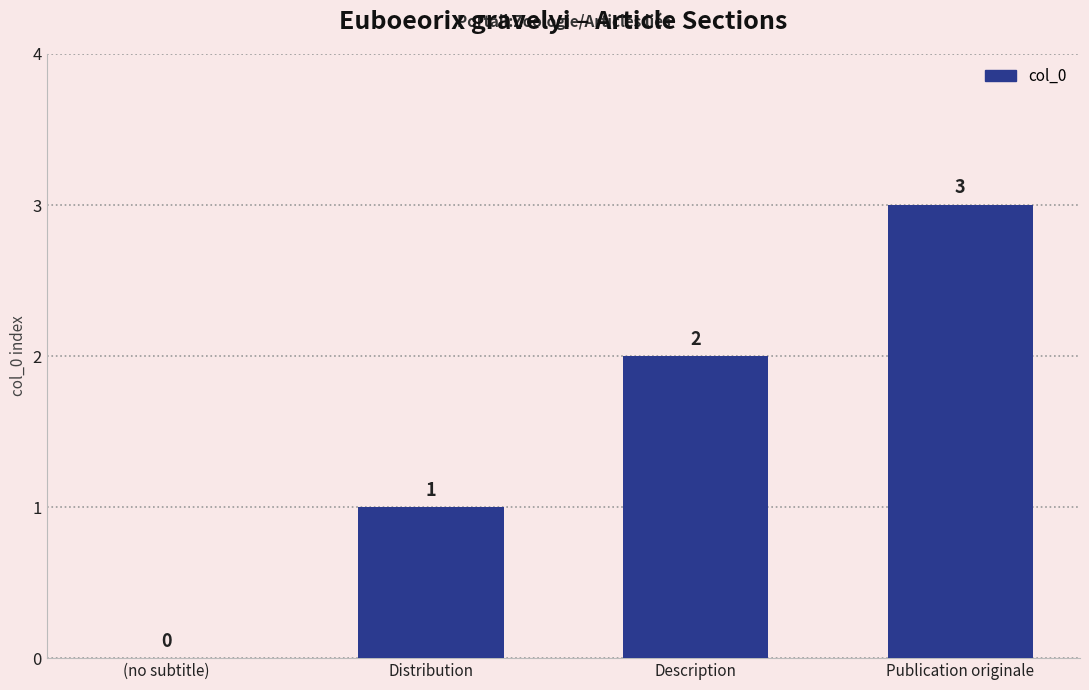

Which has a higher value, Distribution or (no subtitle)?

Distribution